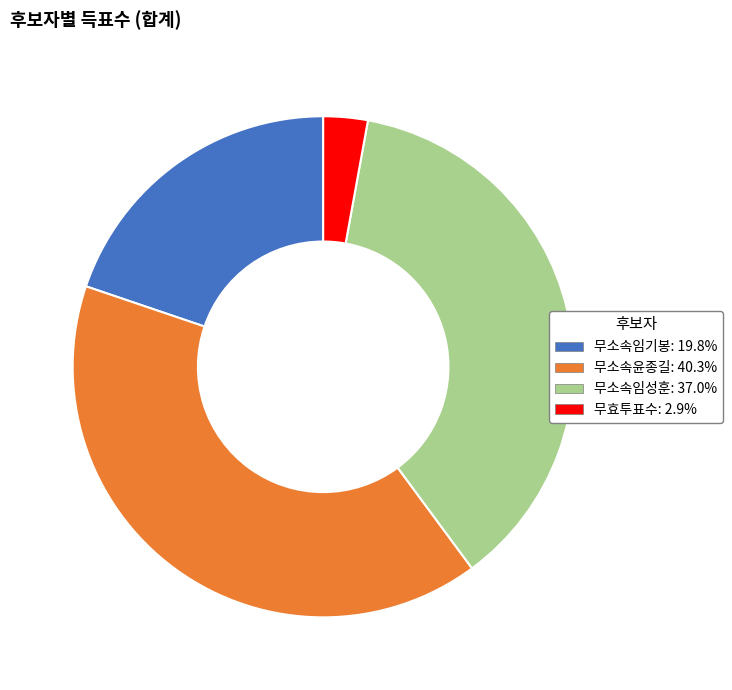

Which slice is the smallest?

무효투표수